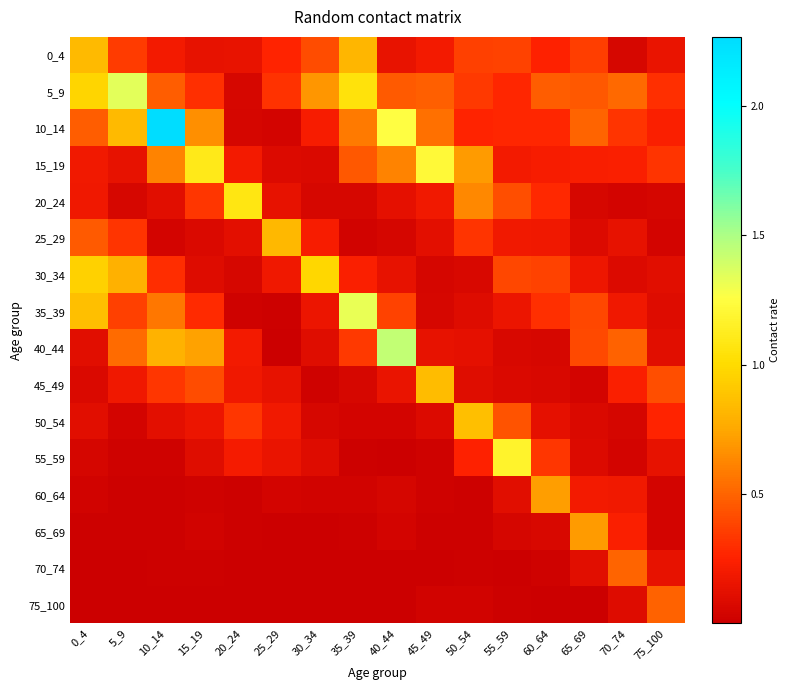

What is the maximum value shown in the chart?

2.3